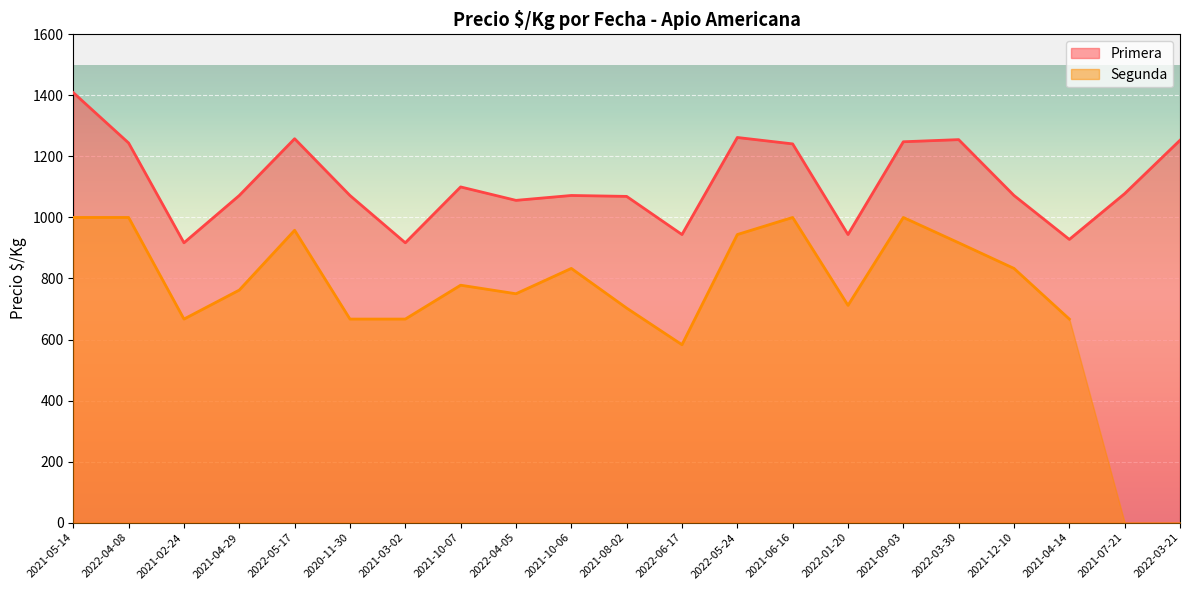

At which category does the chart reach its peak across all series?

2021-05-14